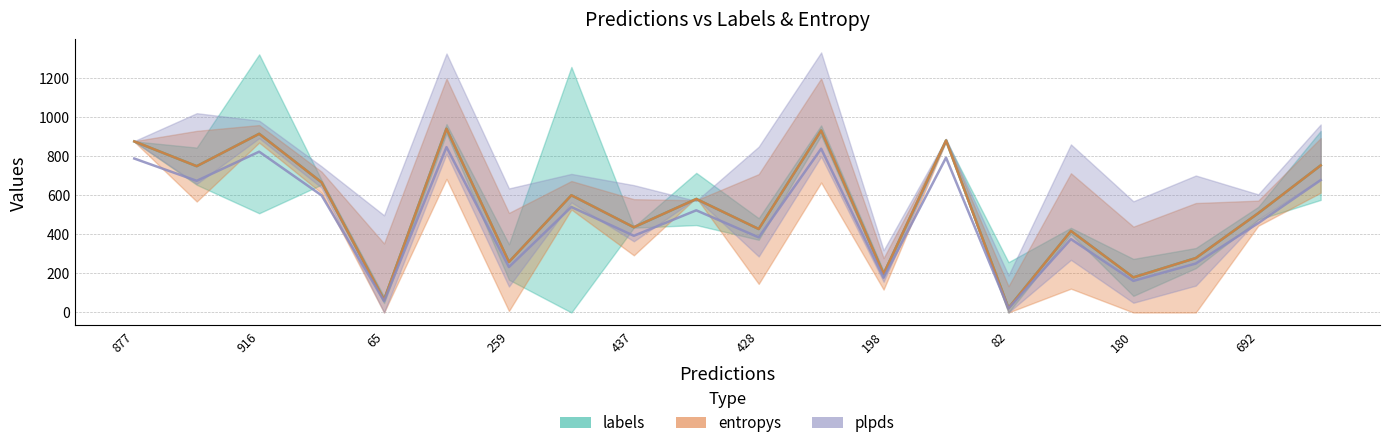

Rank the series at 10 from highest to lowest value.

labels, plpds, entropys